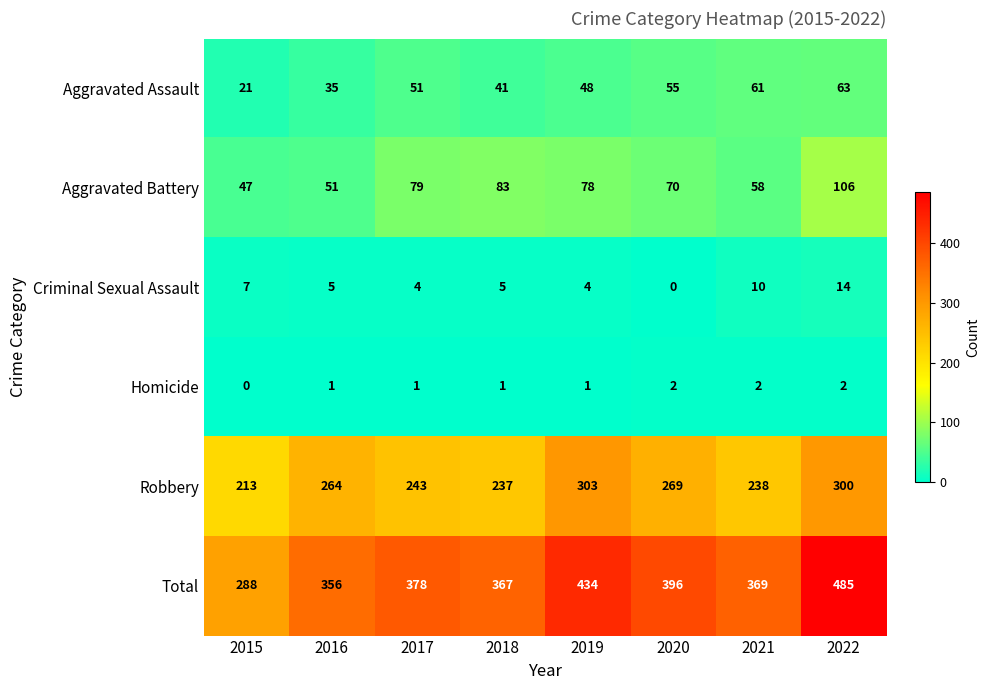

What is the greatest value displayed?

485